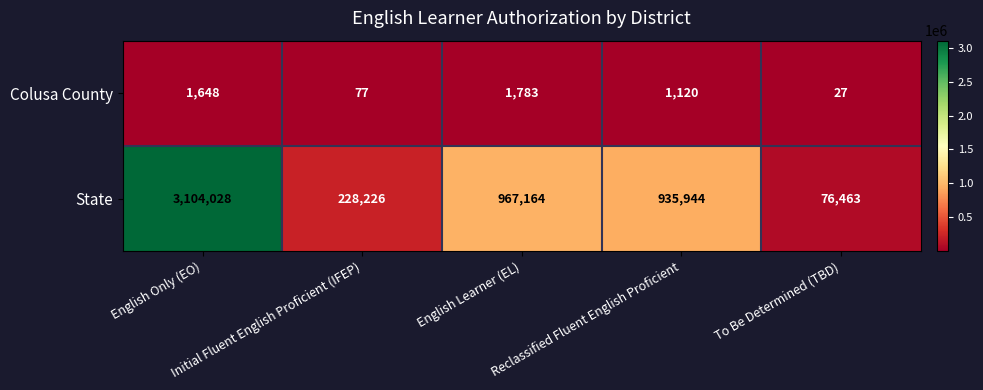

At English Learner (EL), list the series in order from largest to smallest.

State, Colusa County